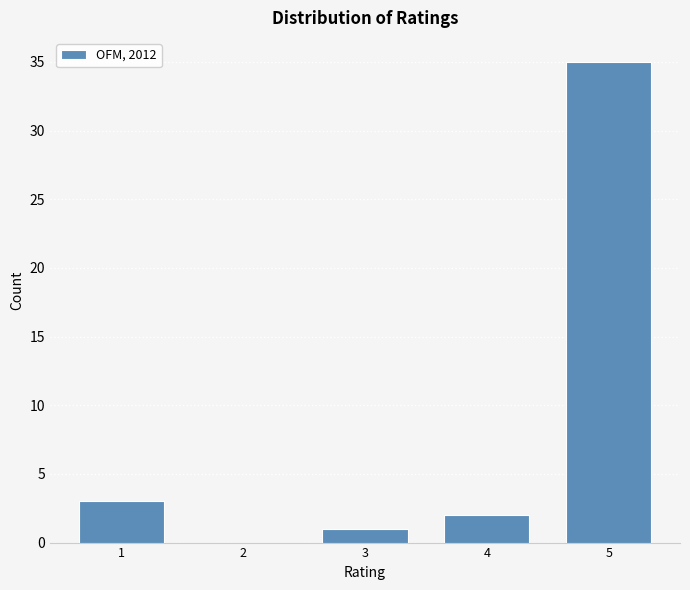

Reading right to left, transcribe all the data shown in this chart.

5=35	4=2	3=1	2=0	1=3